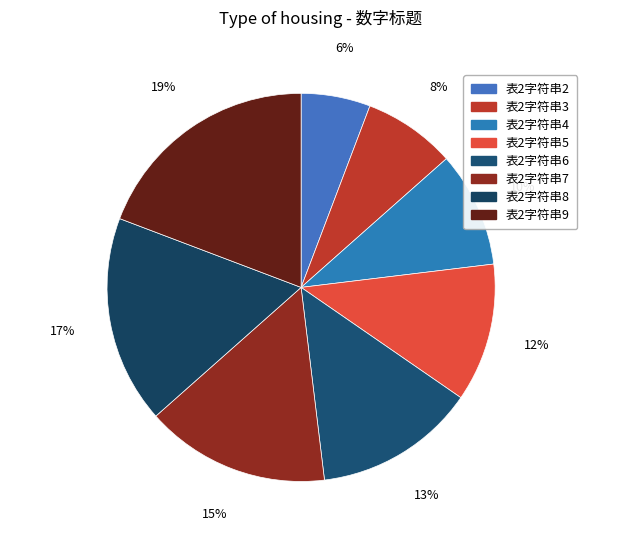

Is there a majority slice in this chart?

No